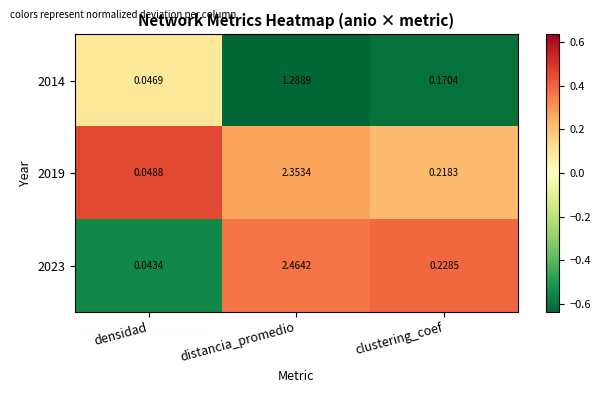

Which label corresponds to the smallest value in the chart?

densidad